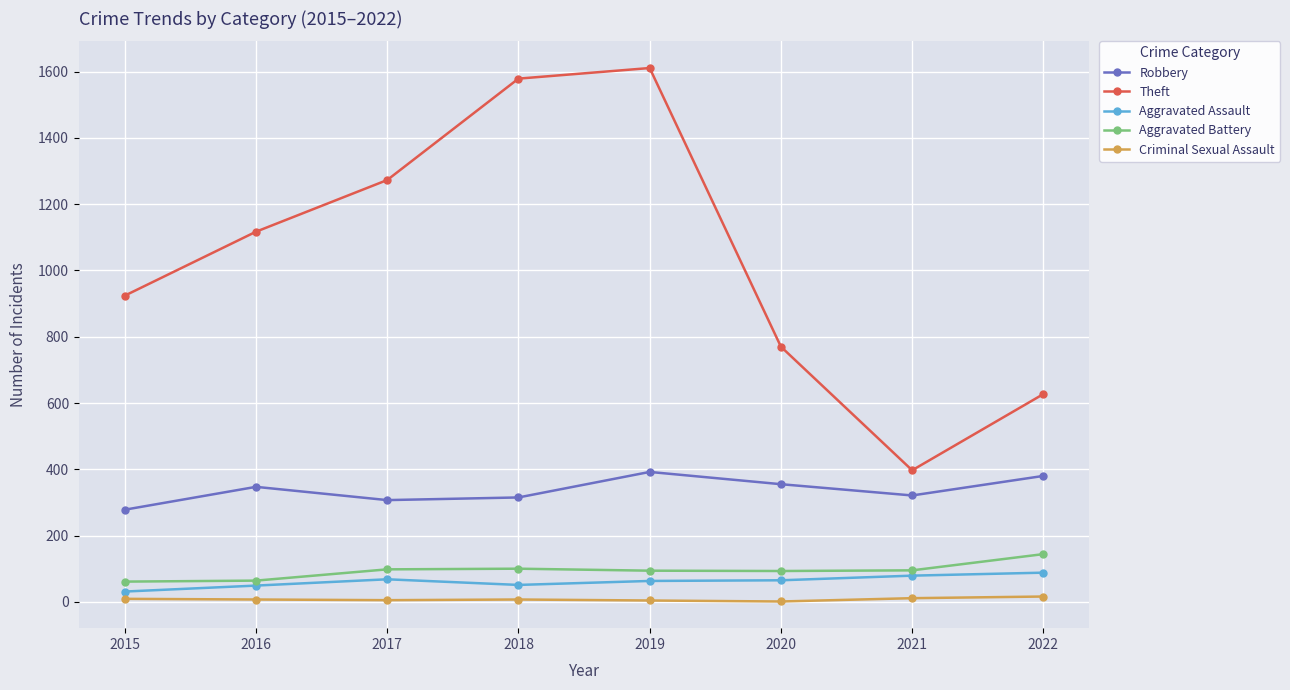

What is the difference between the Theft values at 2021 and 2018?

1182